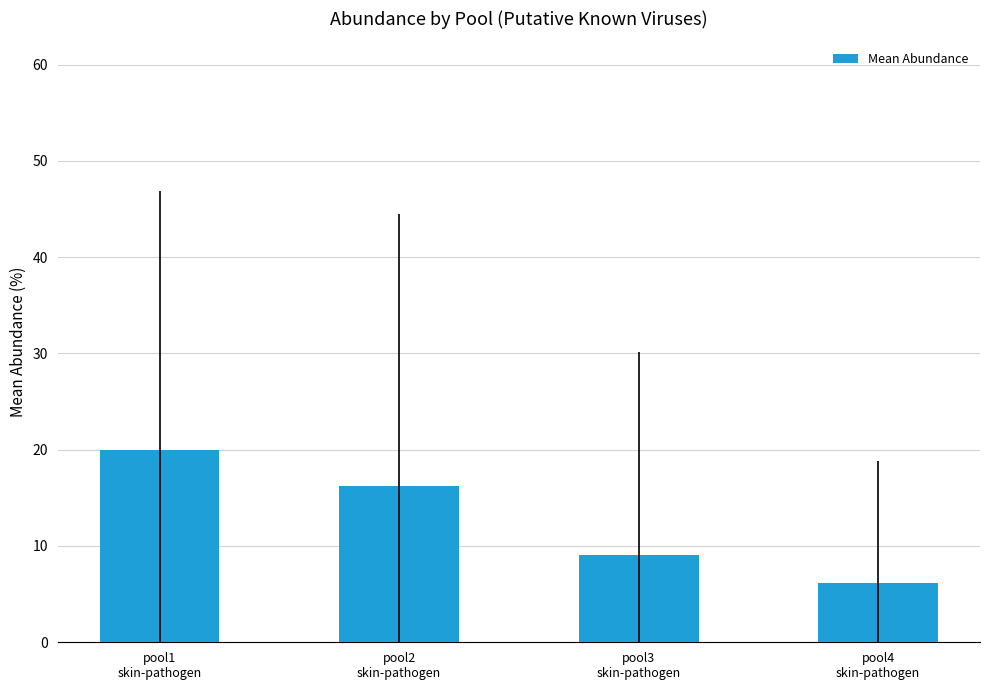

What position from the left is pool3
skin-pathogen?

3